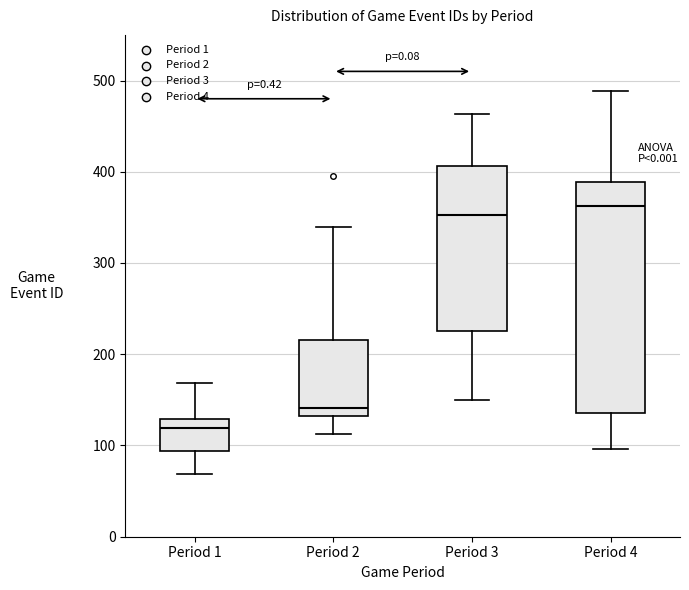

Reading left to right, transcribe this box plot: for each box, give where its median line is, the range the box spans, and where its two whiskers end, as read against the y-axis. The values are not printed on the chart, so give them approximately, as read against the axis.

Period 1: median 120, box 90 to 130, whiskers 70 to 170
Period 2: median 140, box 130 to 220, whiskers 110 to 340
Period 3: median 350, box 230 to 410, whiskers 150 to 460
Period 4: median 360, box 140 to 390, whiskers 100 to 490